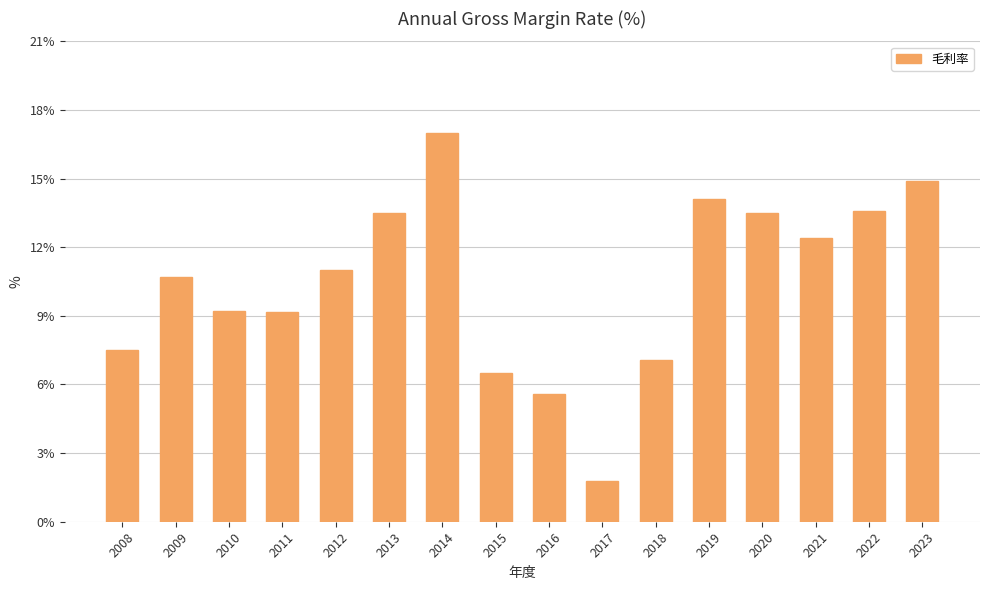

Approximately how many times larger is the value at 2010 compared to 2015?

1.4